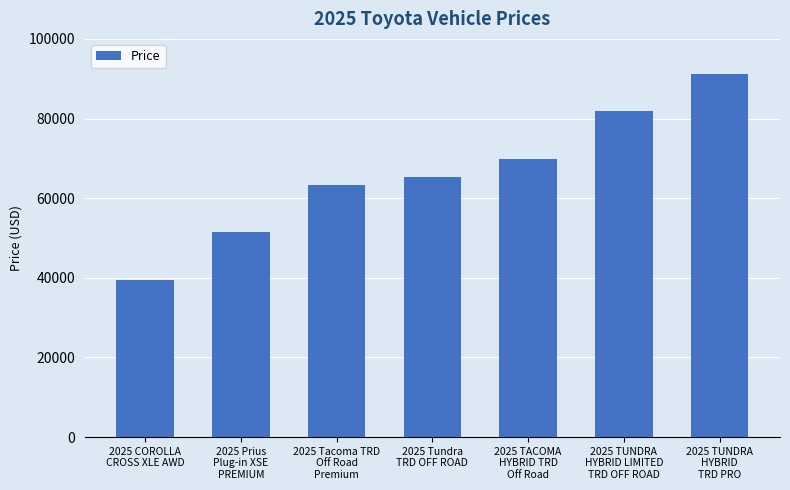

Which has a higher value, 2025 Prius
Plug-in XSE
PREMIUM or 2025 TACOMA
HYBRID TRD
Off Road?

2025 TACOMA
HYBRID TRD
Off Road